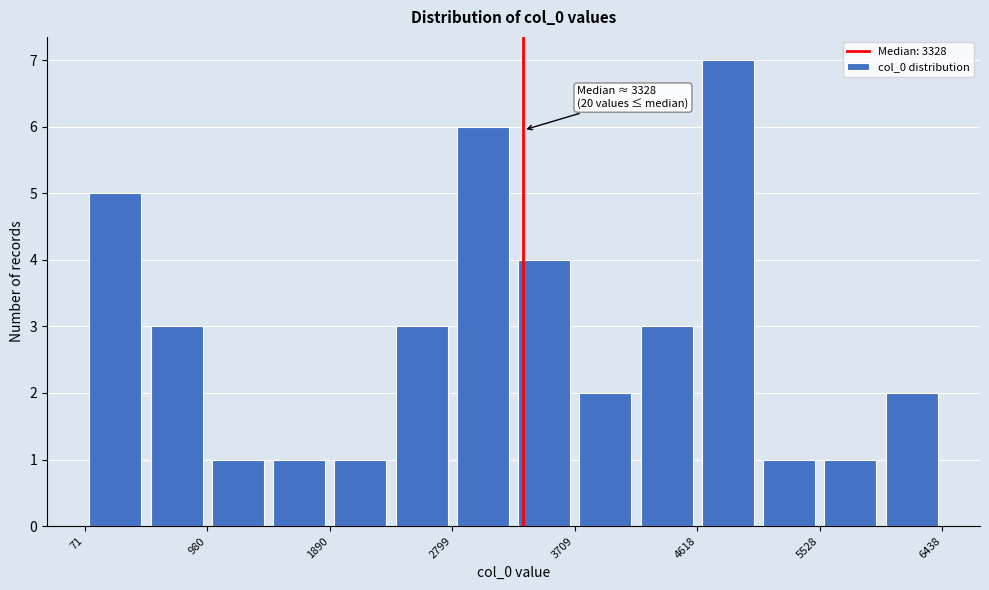

Which range on the x-axis has the tallest bar?

4600 to 5100